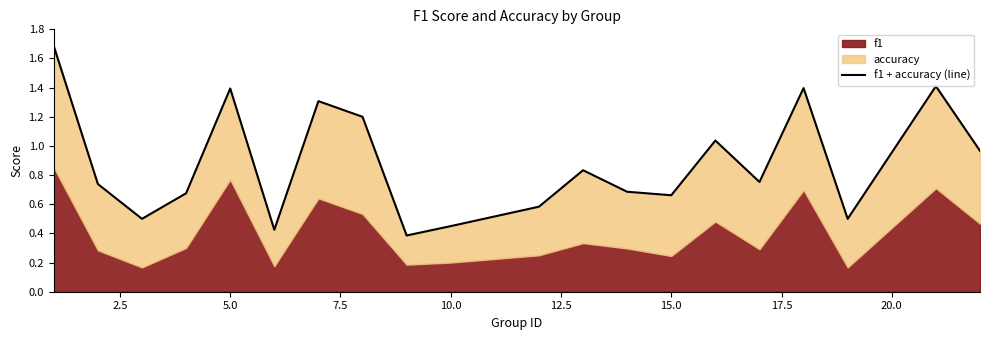

How many lines are shown in the chart?

1